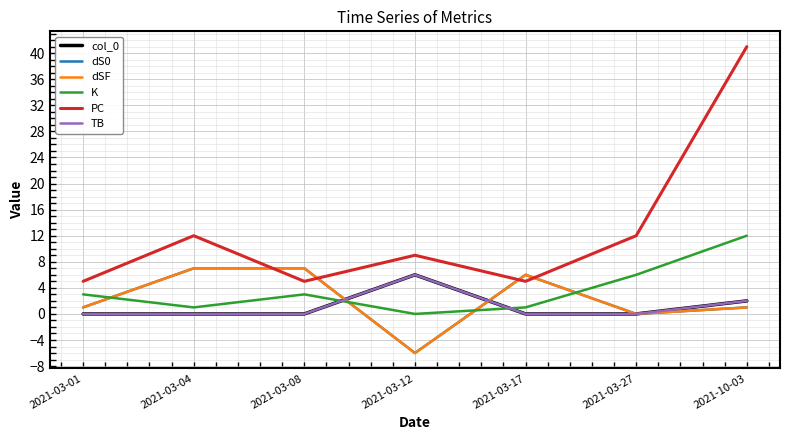

Does the chart display data point markers on the line(s)?

No